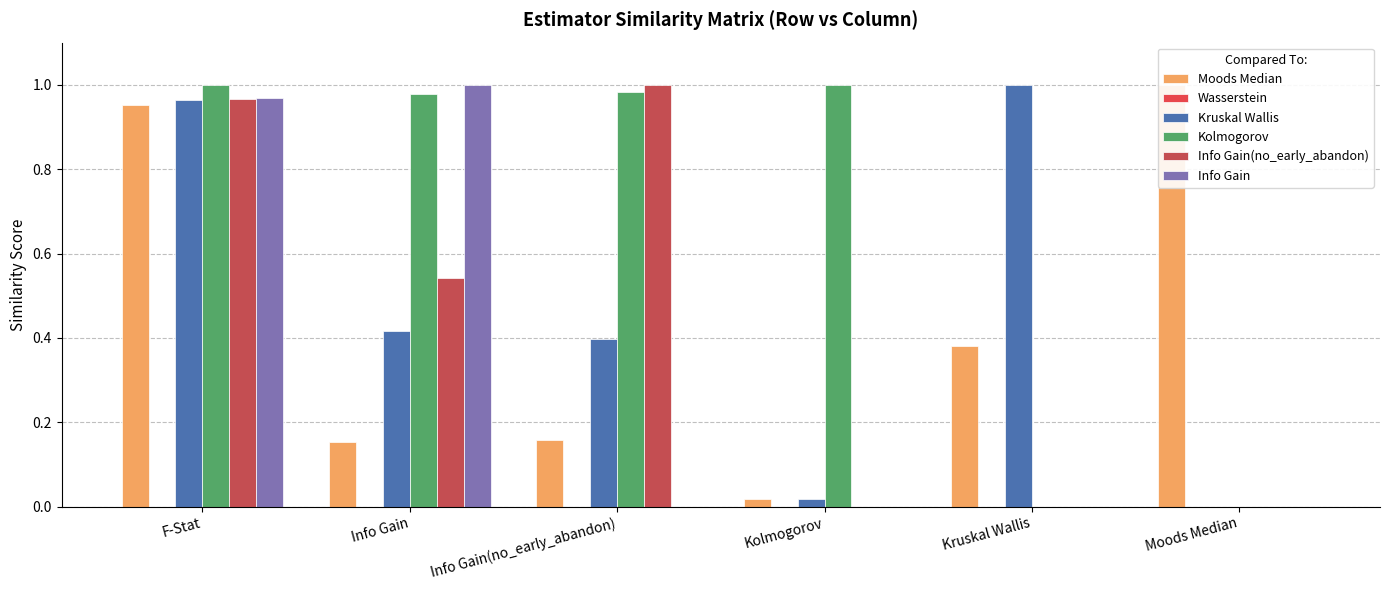

What is the label of the 4th bar from the left?

Kolmogorov